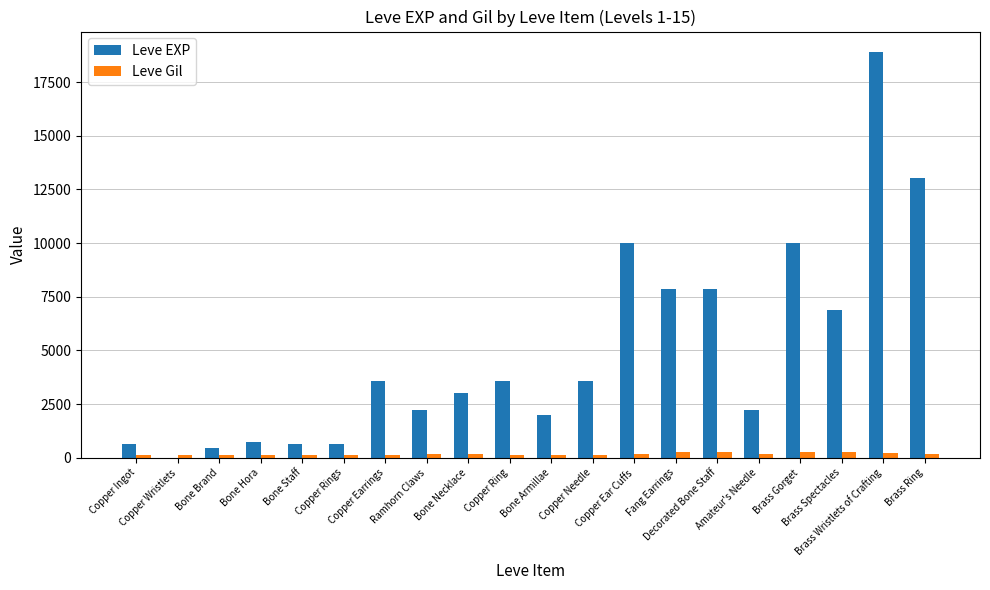

What is the sum of all Leve Gil values?

3447